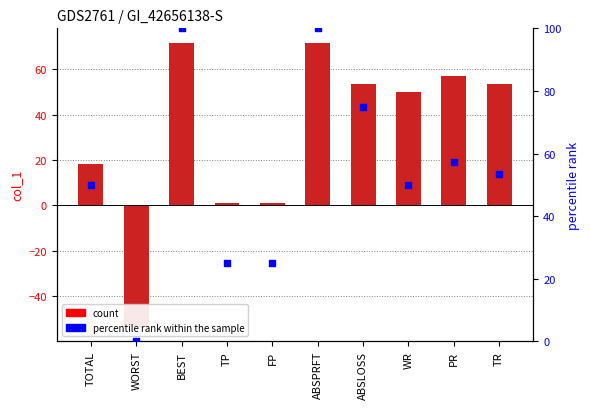

Is the value of percentile rank within the sample at TP greater than the value of col_1 at ABSLOSS?

No